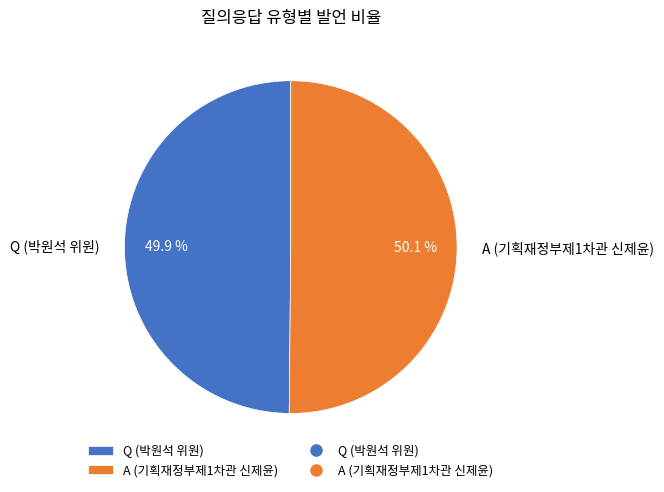

How much of the chart is everything except Q (박원석 위원)?

50.1%